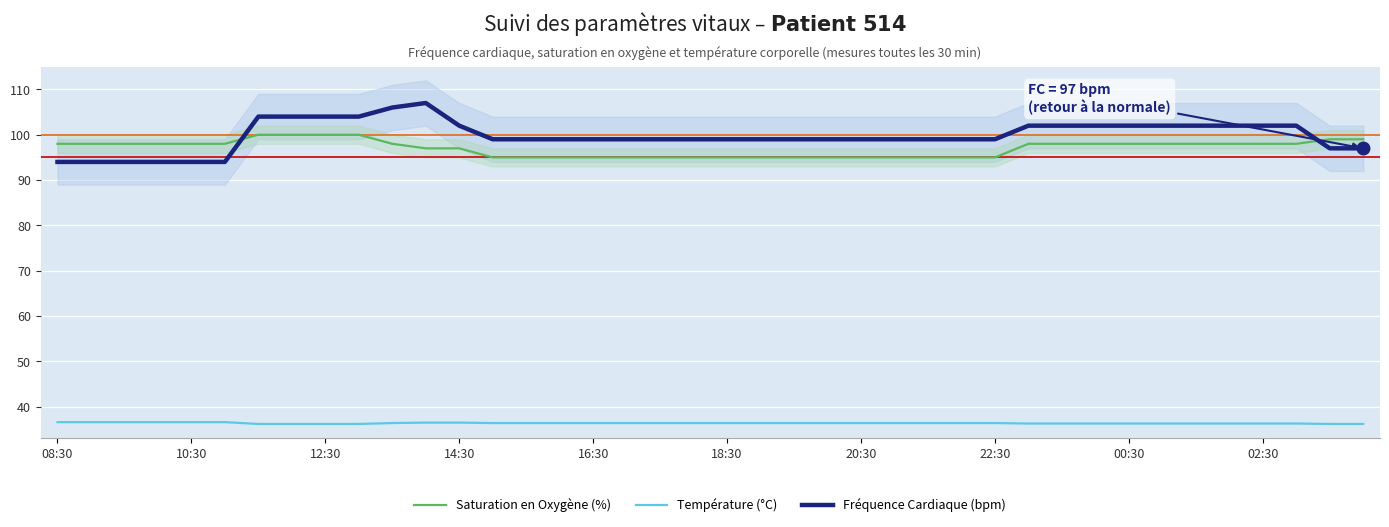

True or false: Saturation en Oxygène (%) has a value of 98.0 at 02:30.

True